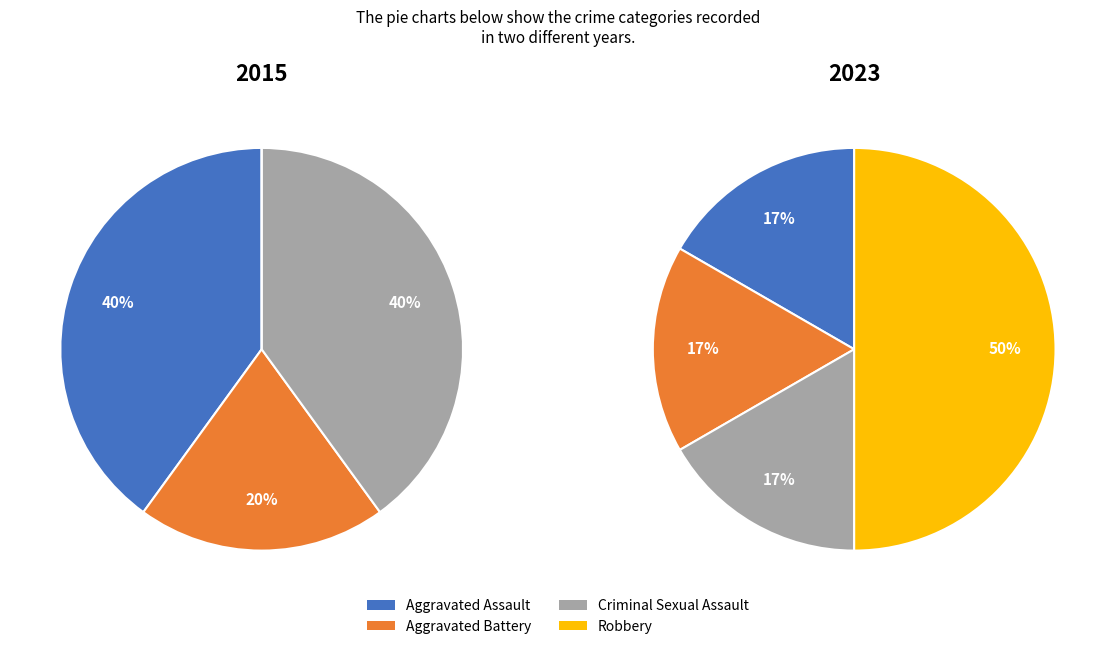

Count the number of slices in the pie.

4